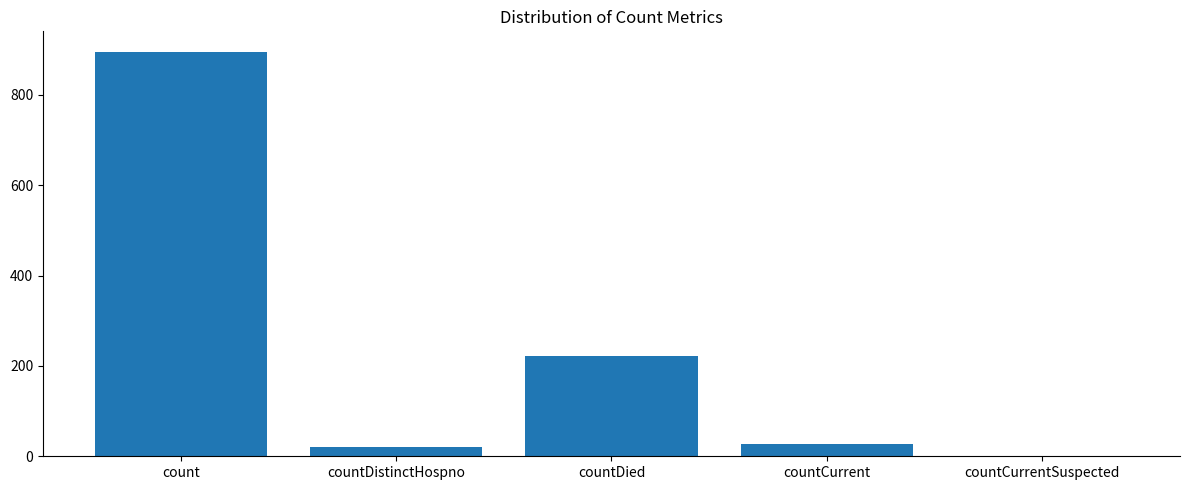

What is the sum of the values at countCurrent and countCurrentSuspected?

27